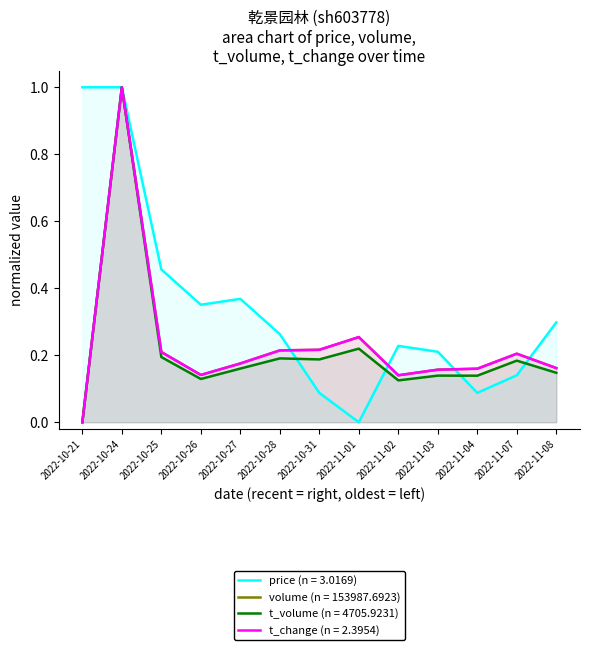

What is the approximate value of t_change at 2022-10-27?

0.2